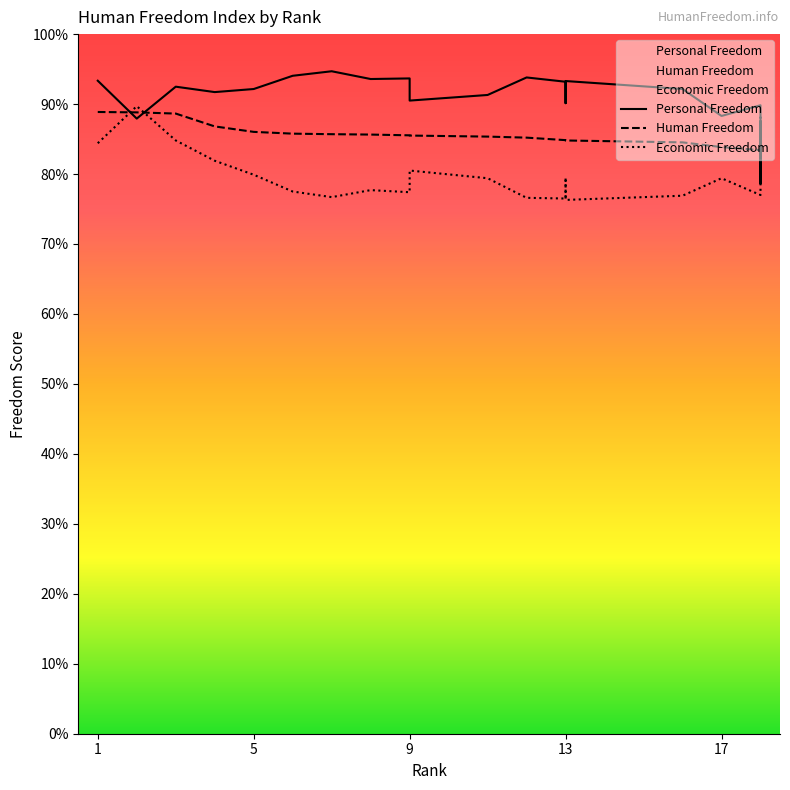

Count the number of data series in this chart.

3